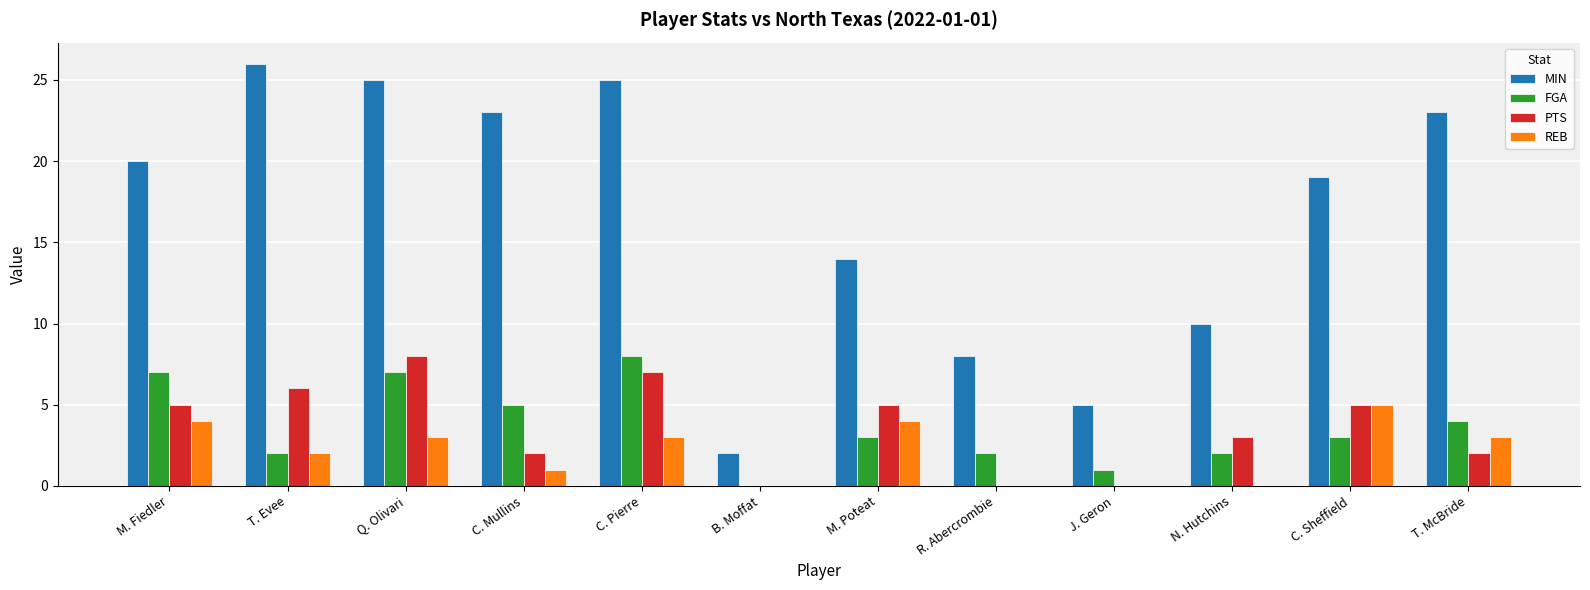

How many groups of bars are there?

12